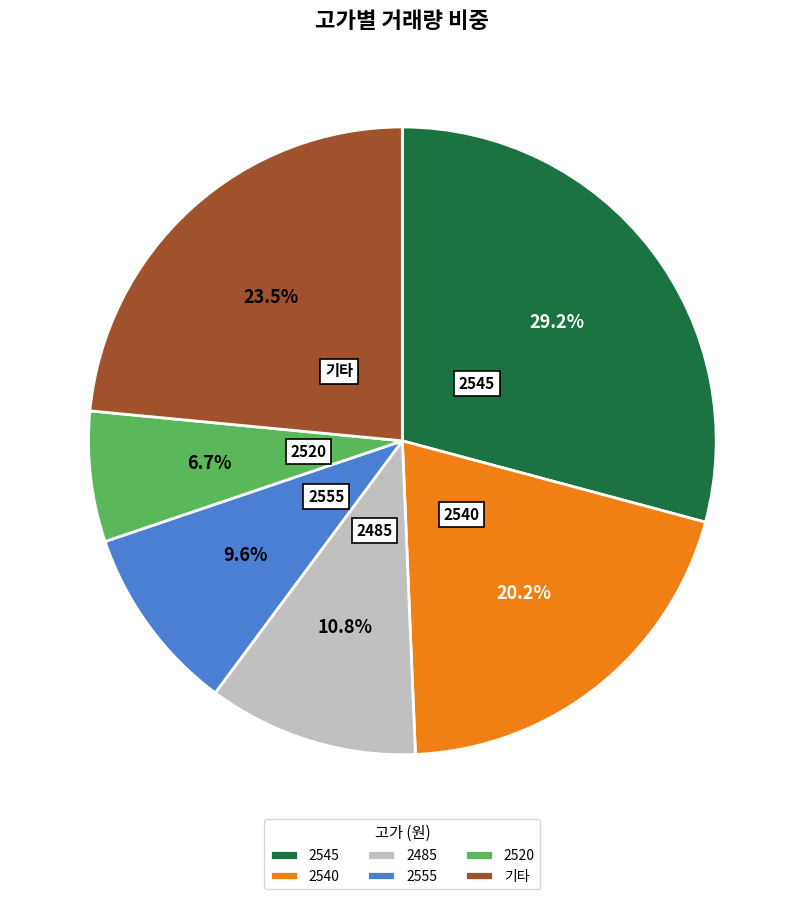

Approximately how many times larger is the value at 기타 compared to 2520?

3.5